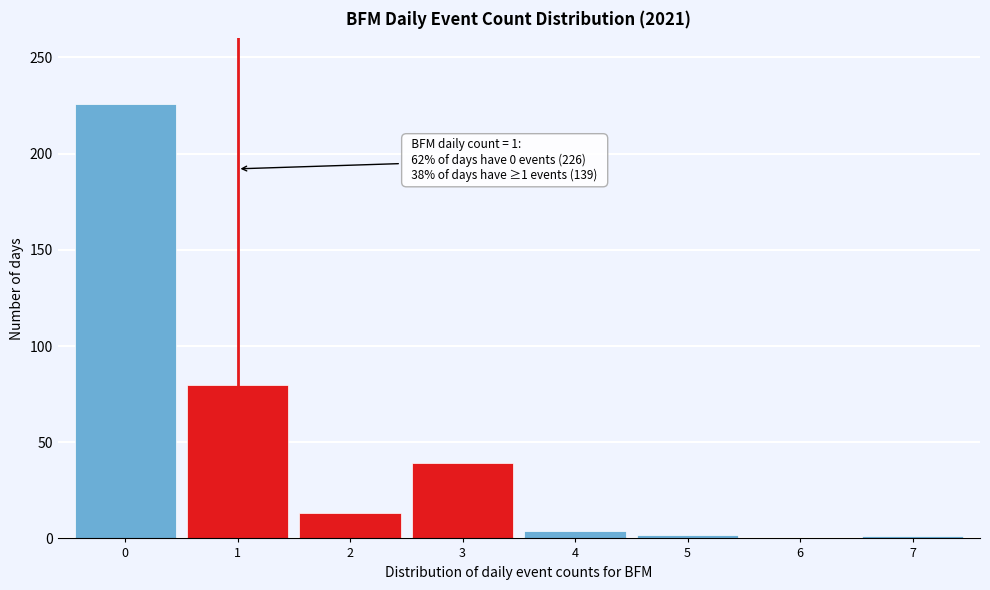

What is the change in value from 0 to 2?

-213